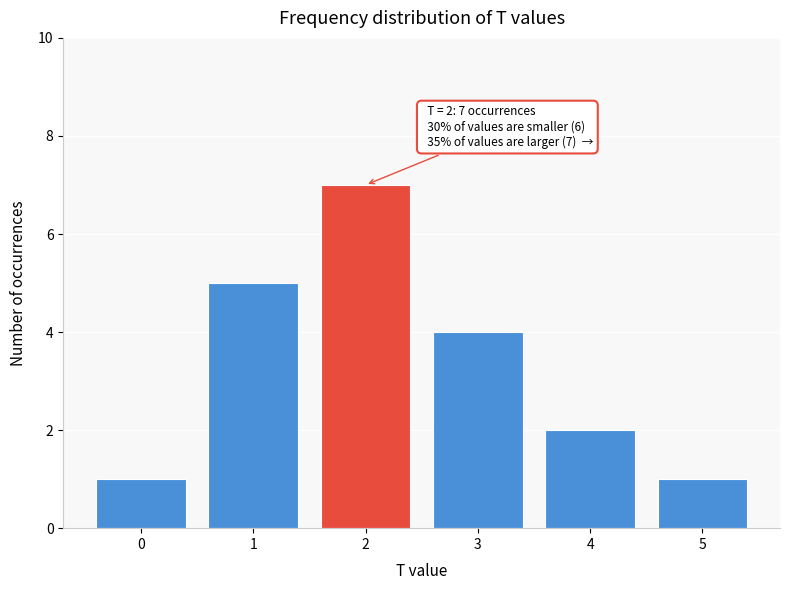

Reading left to right, transcribe all the data shown in this chart.

1	5	7	4	2	1